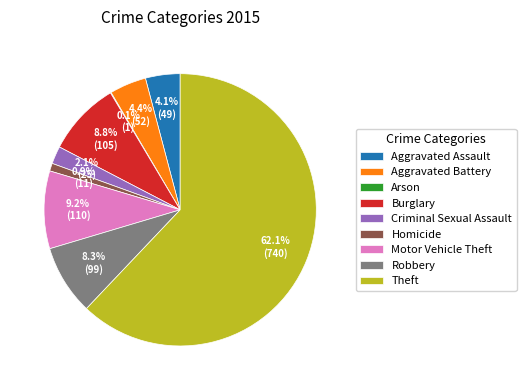

To the nearest percent, what is the average slice percentage?

11%